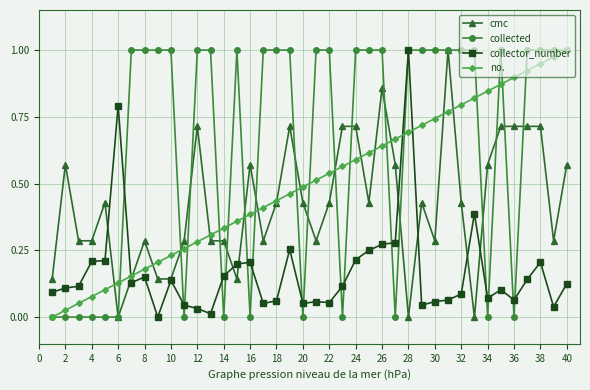

True or false: collected has more than 1 points higher than both neighbors.

True